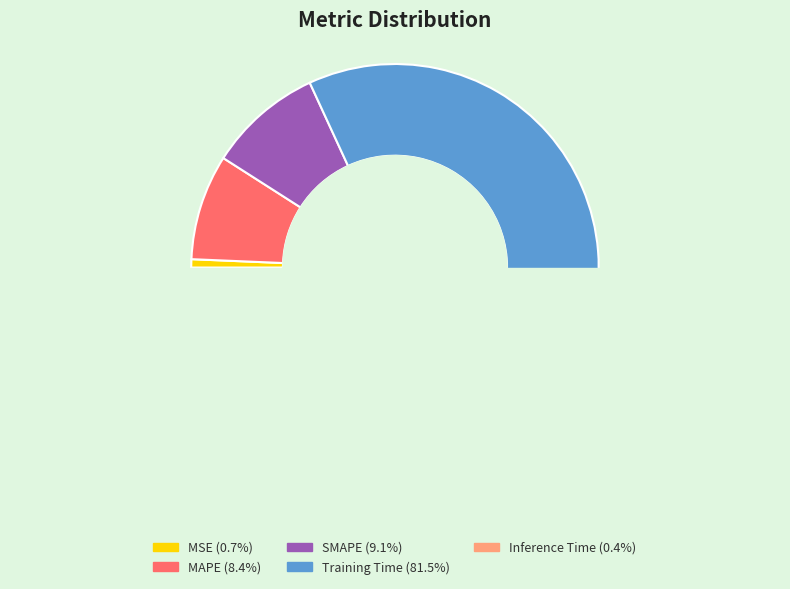

Is it true that MAPE is 18% of the pie?

False